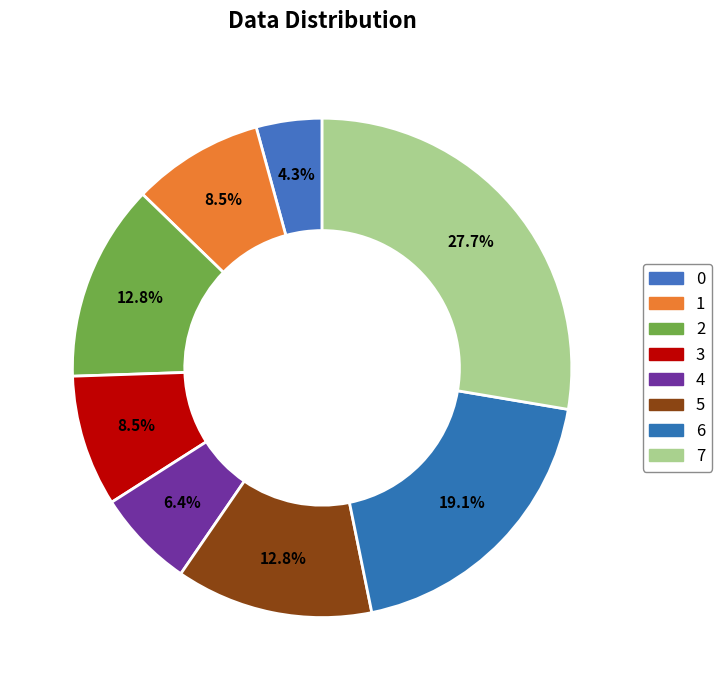

Is there any slice that represents more than half of the pie?

No